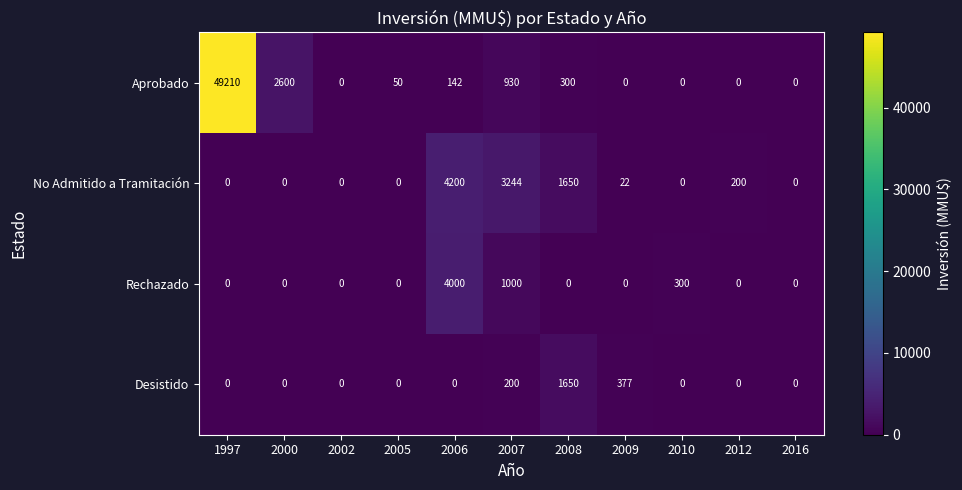

At 2007, list the series in order from largest to smallest.

No Admitido a Tramitación, Rechazado, Aprobado, Desistido